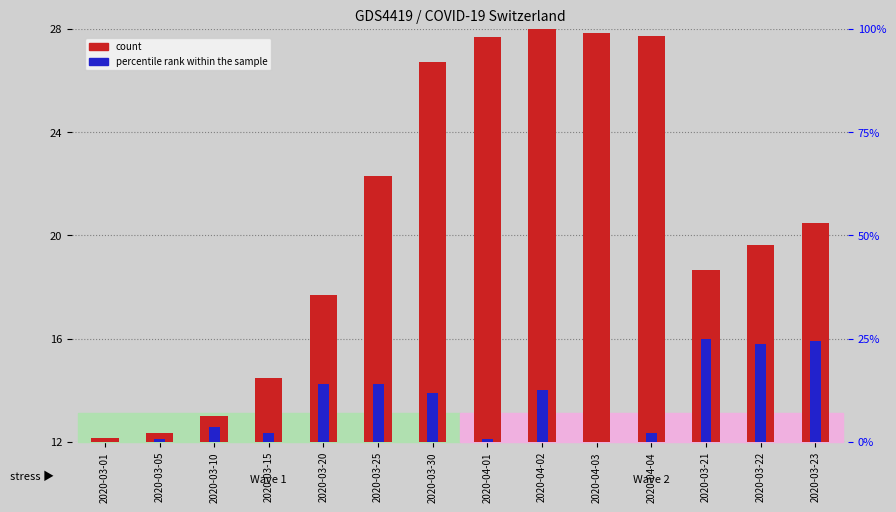

What is the sum of all count values?

288.6